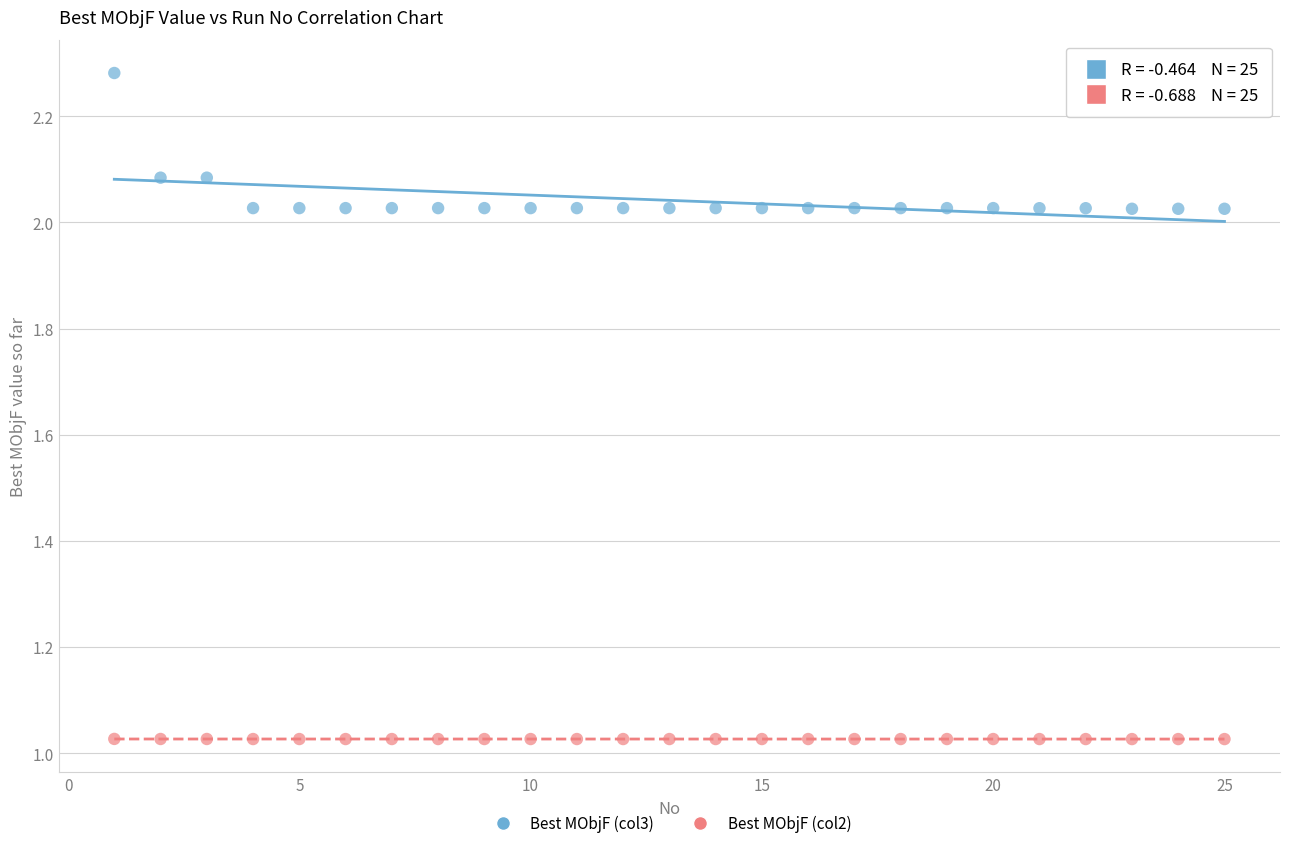

Across all data points, what is the range of X values (max minus min)?

24.0